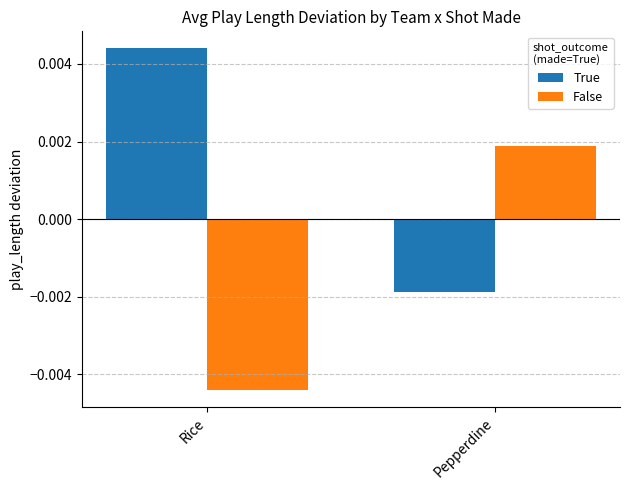

Does the chart contain any negative values?

Yes